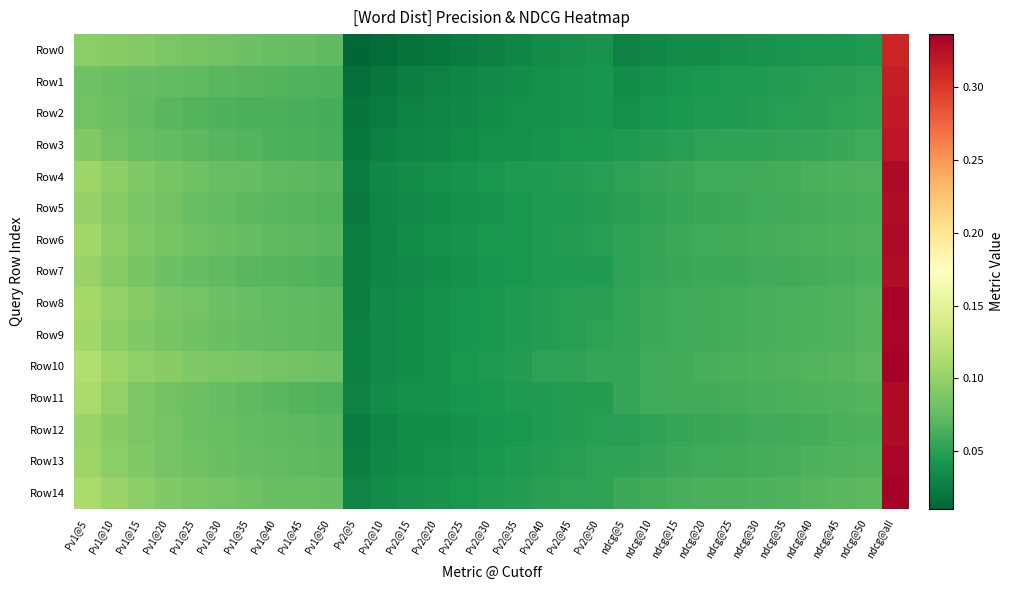

Which category has the highest value across all series?

ndcg@all